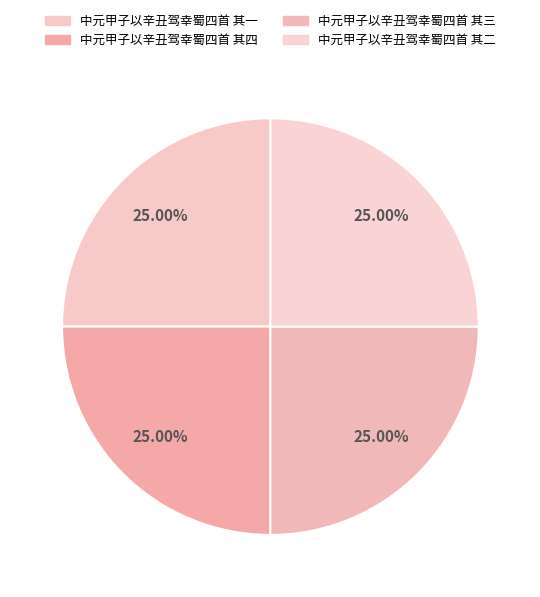

Does 中元甲子以辛丑驾幸蜀四首 其一 account for over 50% of the chart?

No